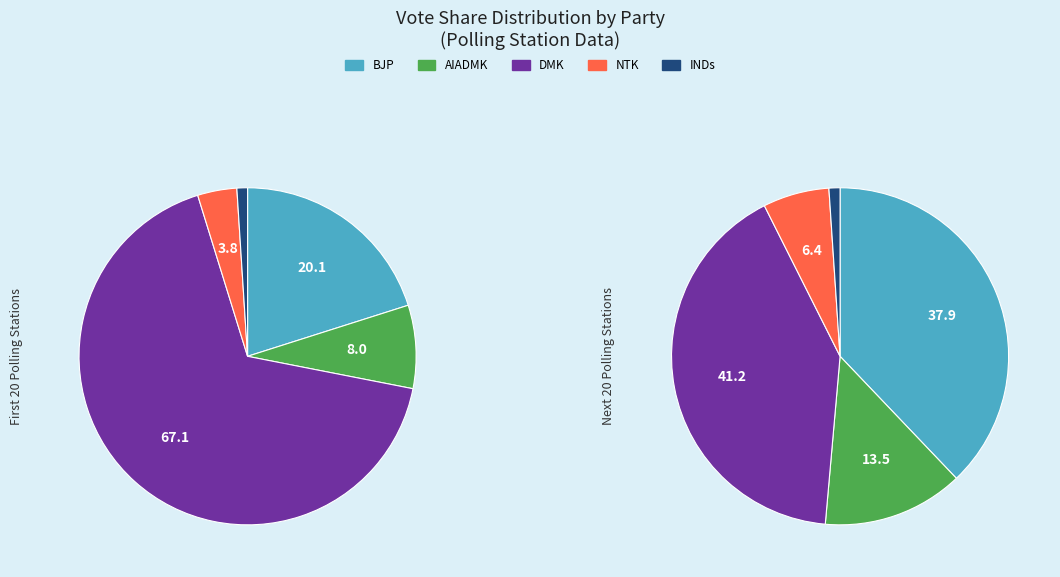

Does 34 represent more than half of the total?

No